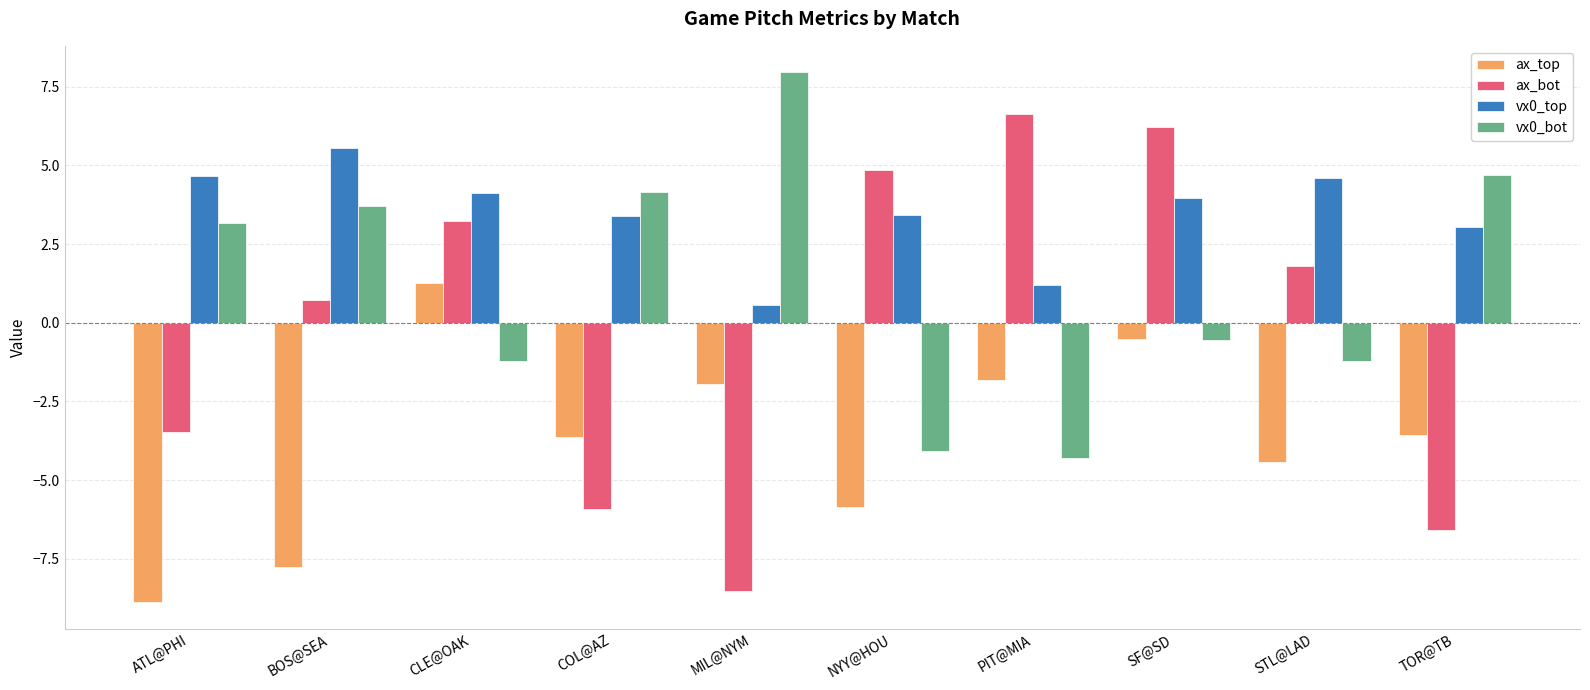

What is the difference between the highest and lowest values at COL@AZ?

10.1